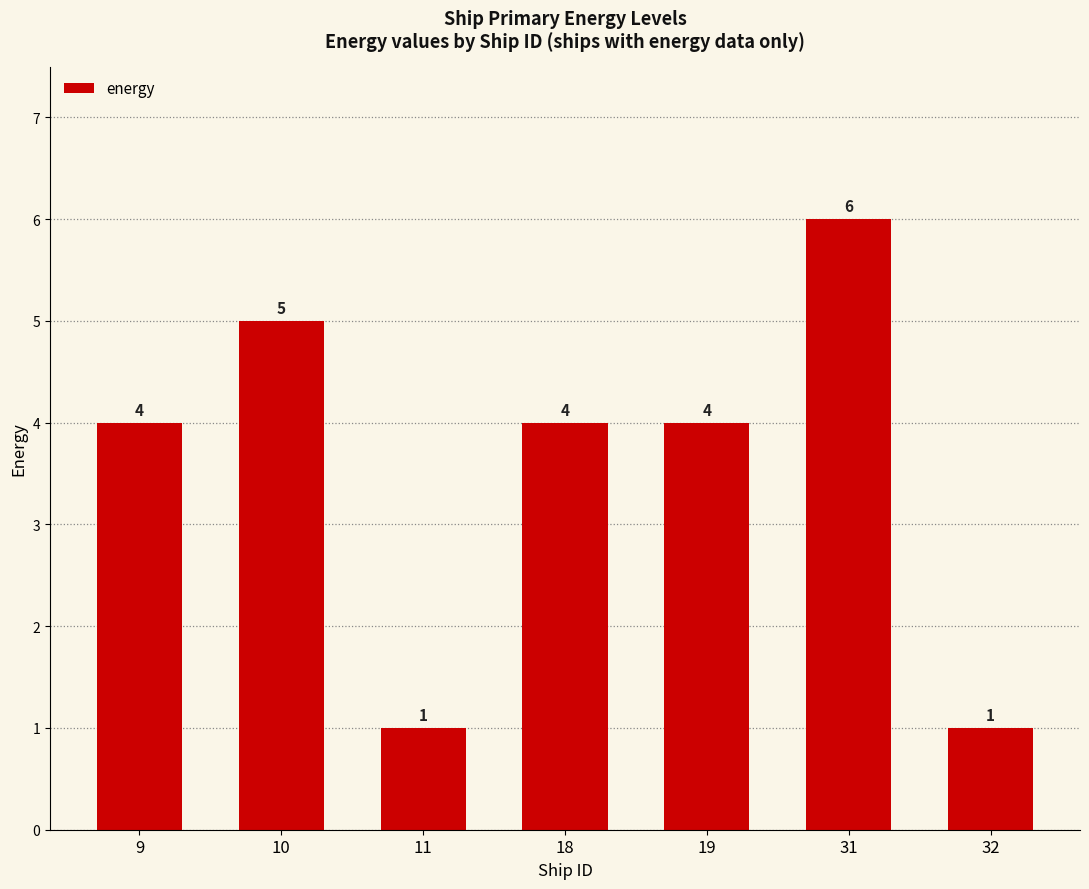

How many data points does each series have?

7